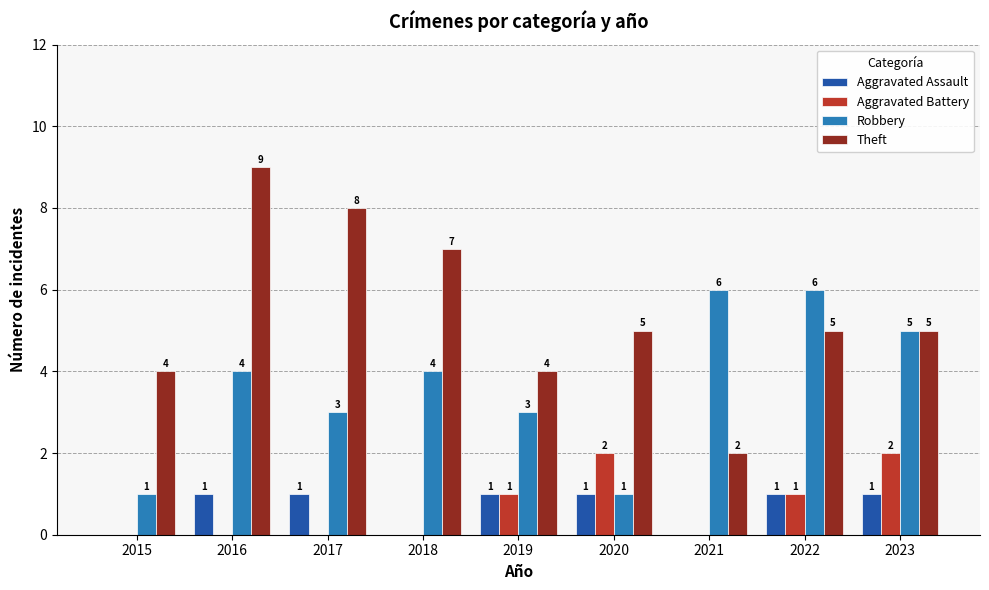

At which label does Theft reach its peak?

2016